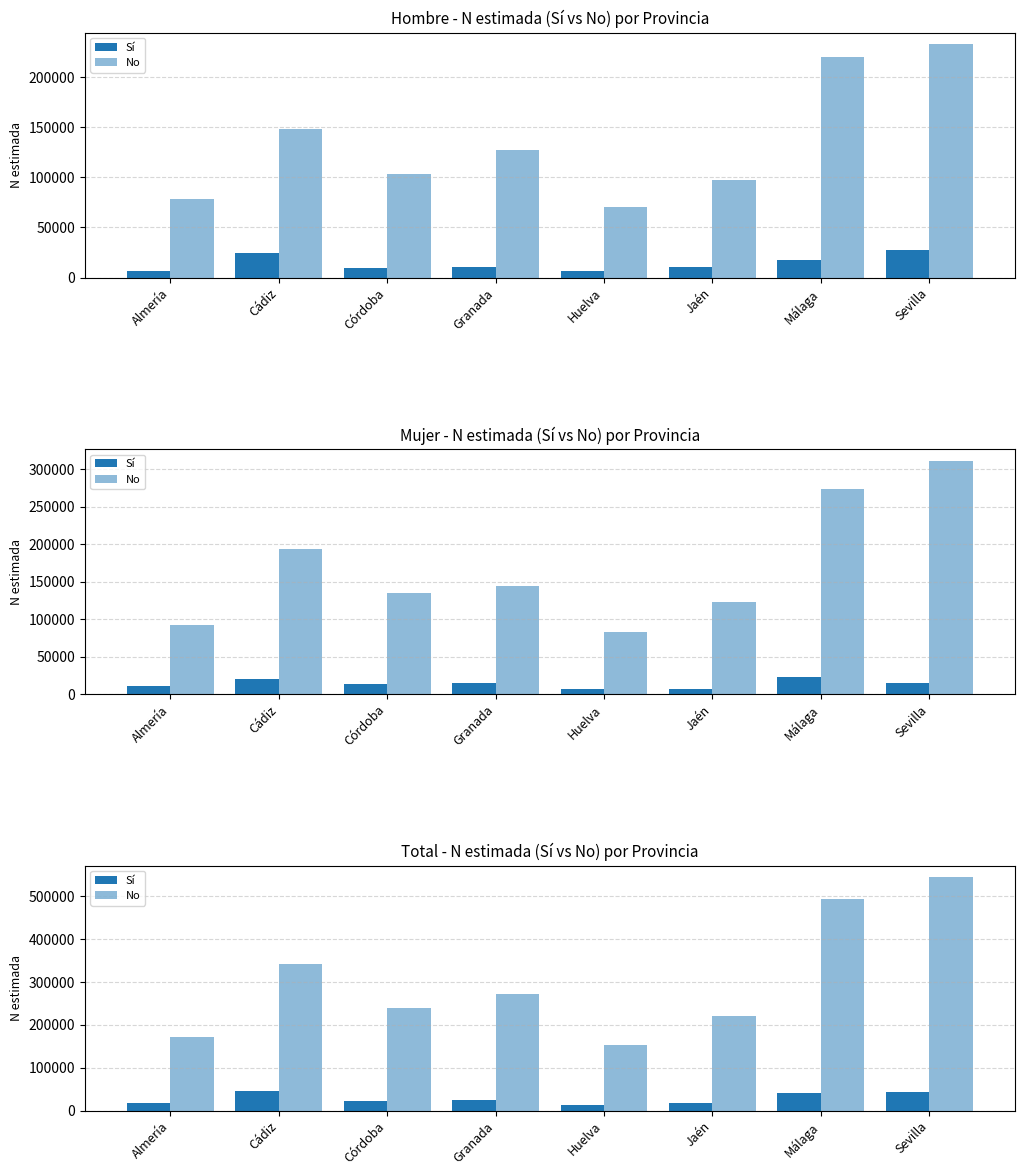

The Sí series shows 18431 at Málaga. True or false?

False